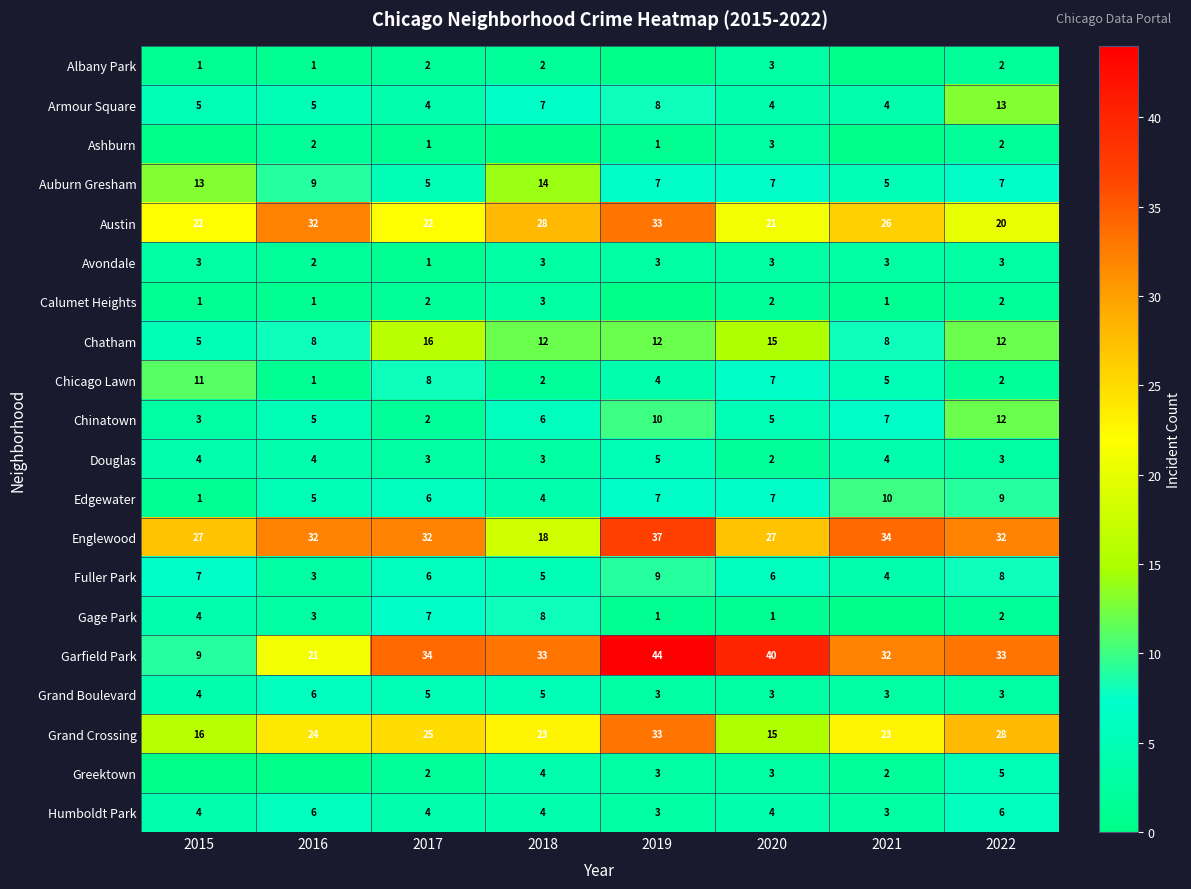

The value of Edgewater at 2021 is 3. True or false?

False